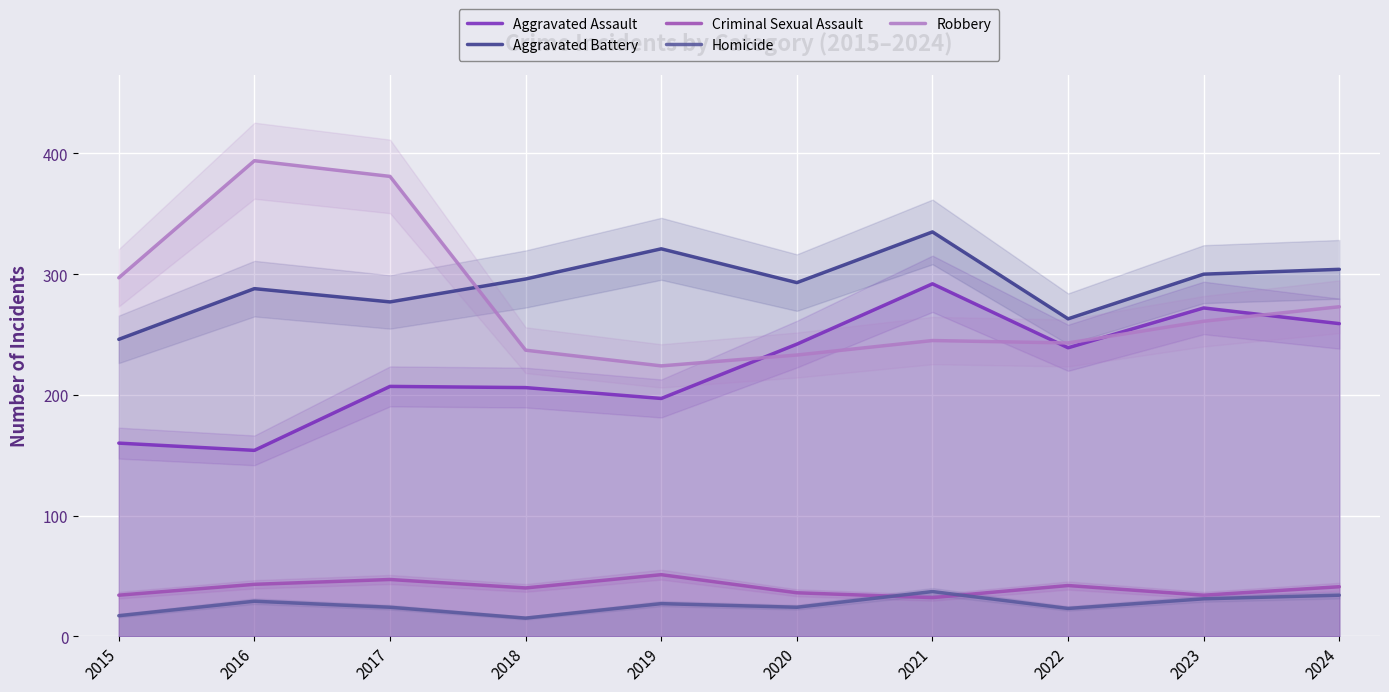

What is the spread (max minus min) of values at 2016?

365